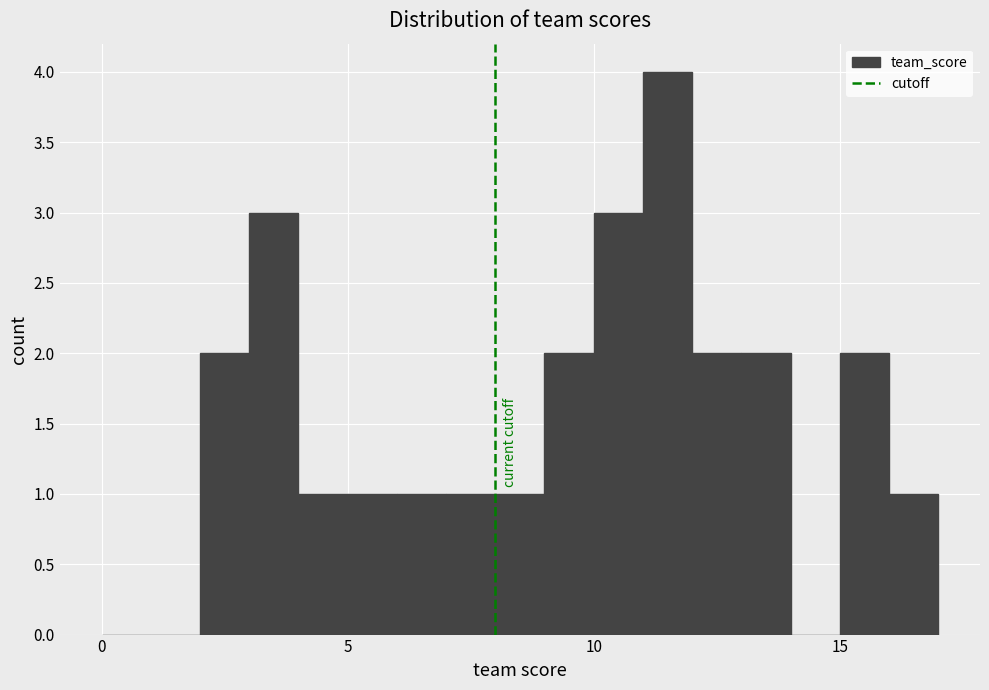

Read against the x-axis, roughly where is the centre of the tallest bar?

11.5